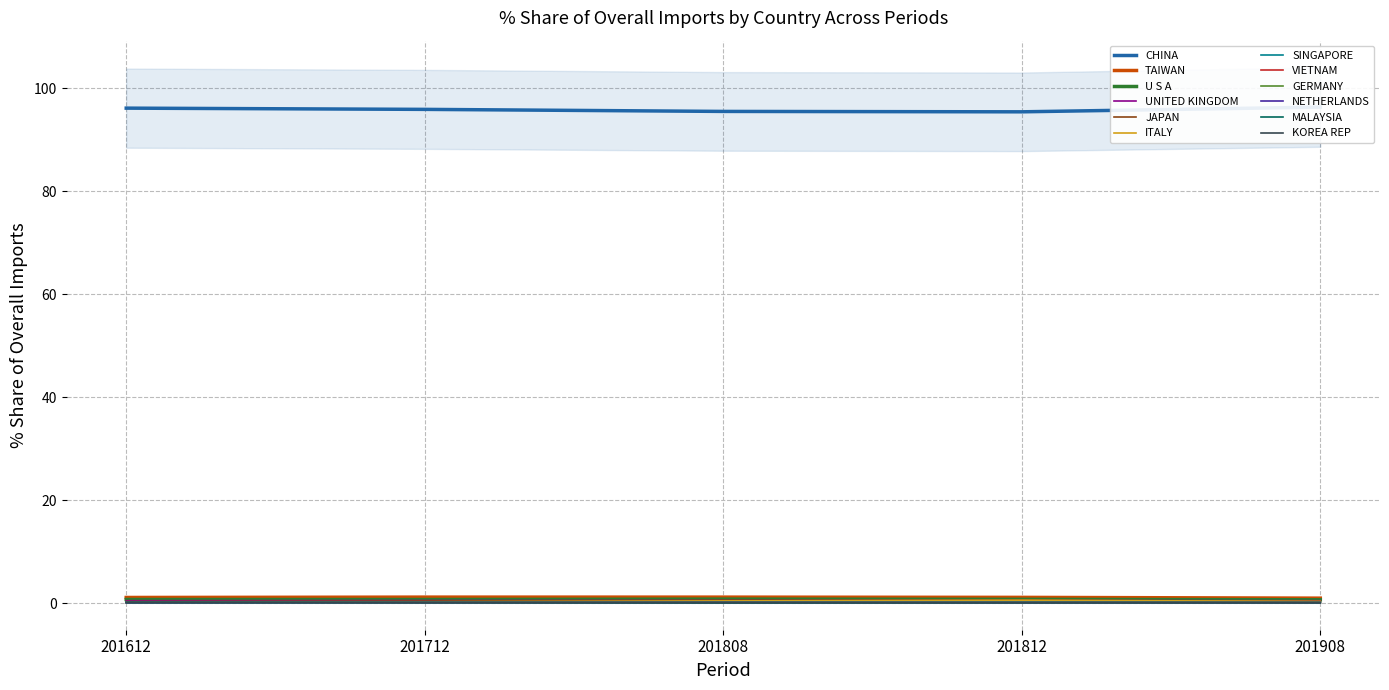

What is the sum of the 201808_% Share values at U S A and KOREA REP?

0.8